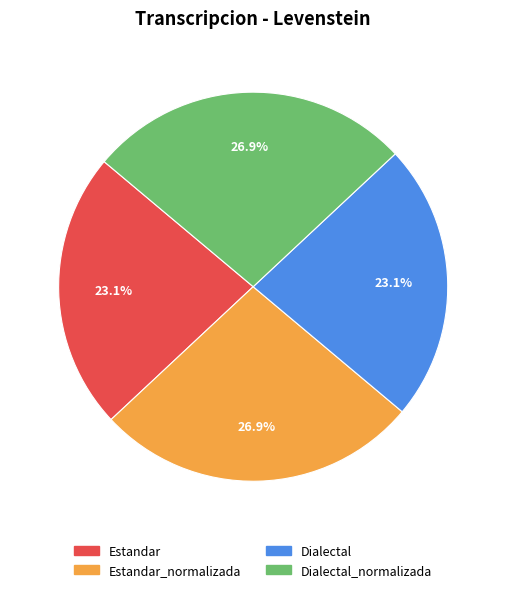

Is there any slice that represents more than half of the pie?

No